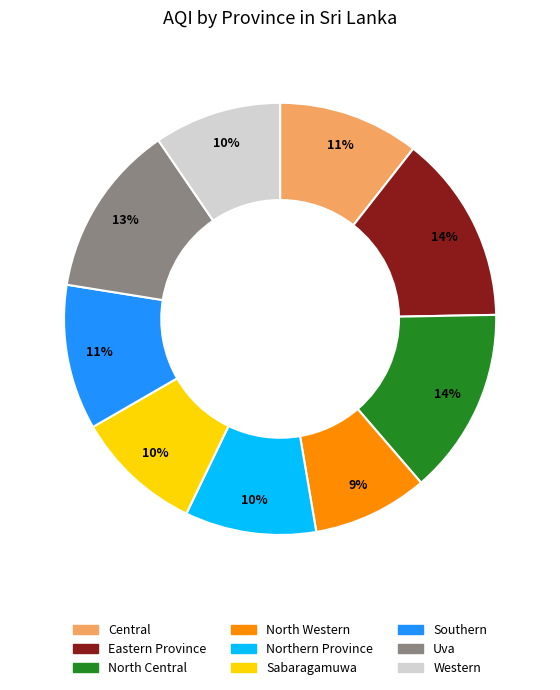

Do Eastern Province and Central together represent more than half of the pie?

No